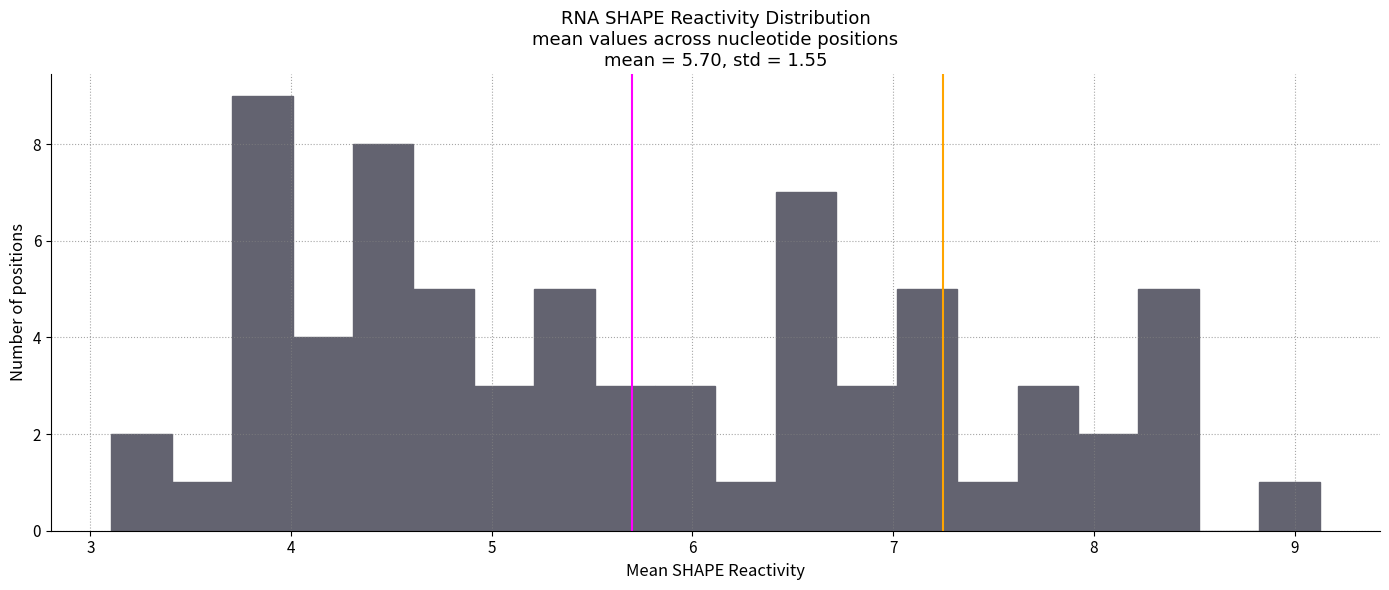

Around what value on the x-axis is the tallest bar? Give the approximate position of its centre, as read against the axis.

3.9